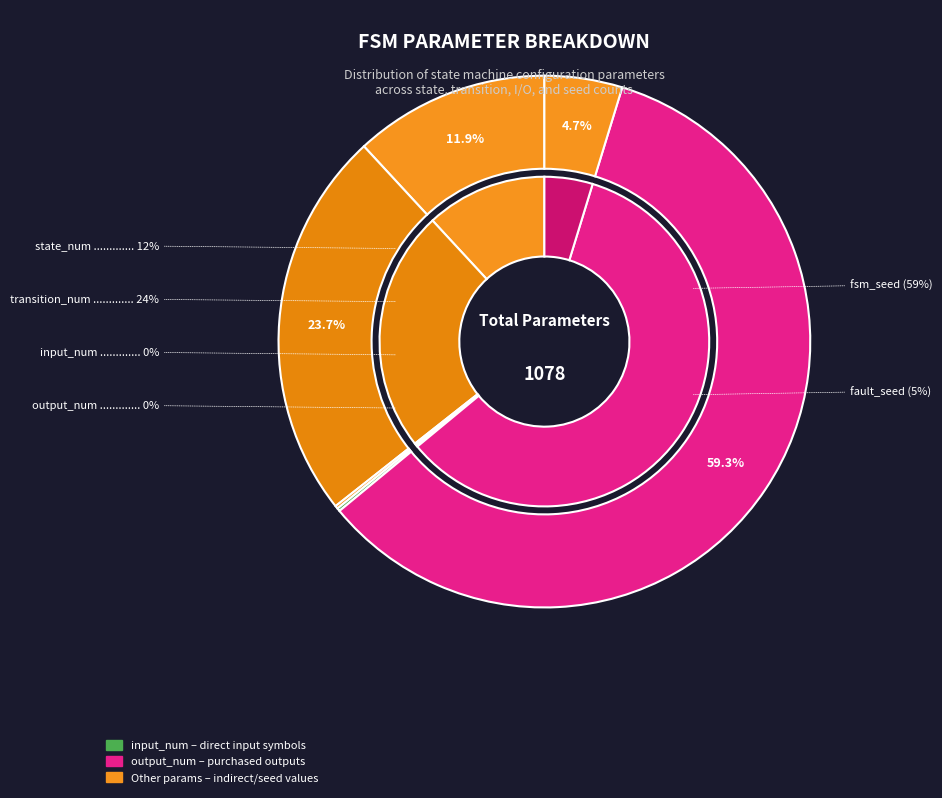

True or false: transition_num accounts for 10% of the total.

False